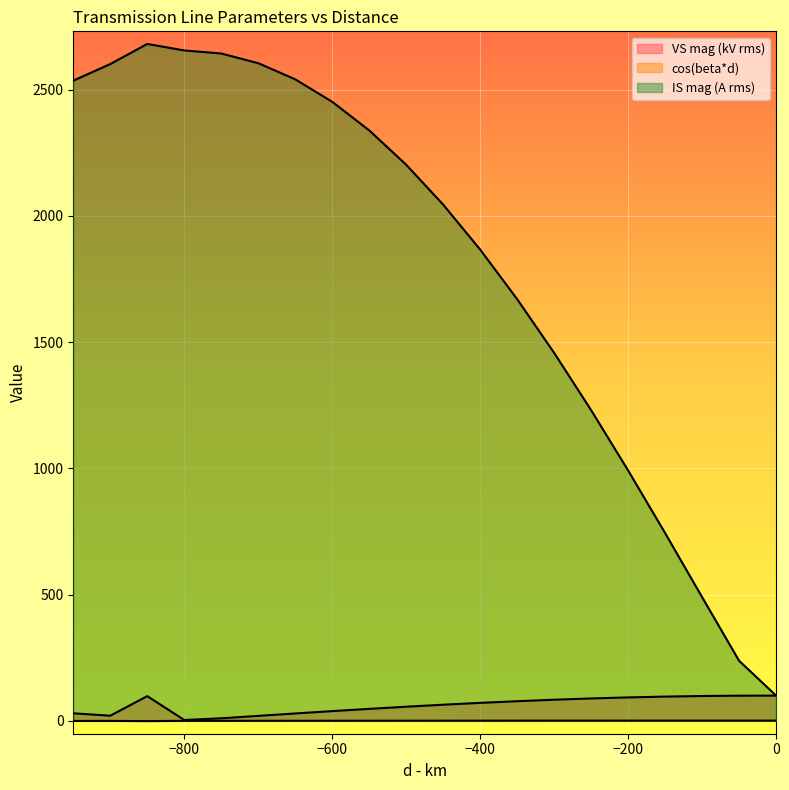

Count the number of categories in the chart.

20